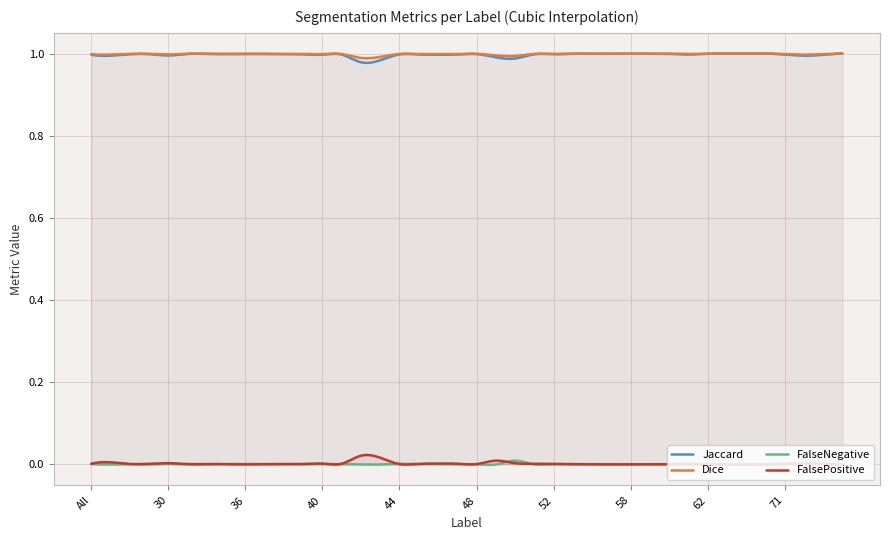

Does the chart have visible grid lines?

Yes